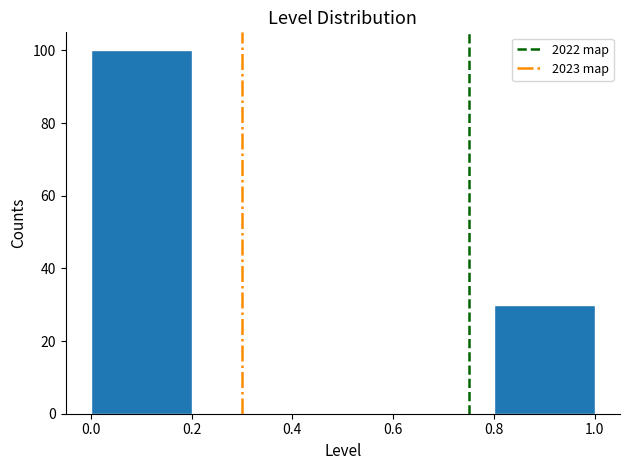

What is the height of the bar covering 0.0 to 0.2 on the x-axis? The values are not printed on the chart, so give them approximately, as read against the axis.

100